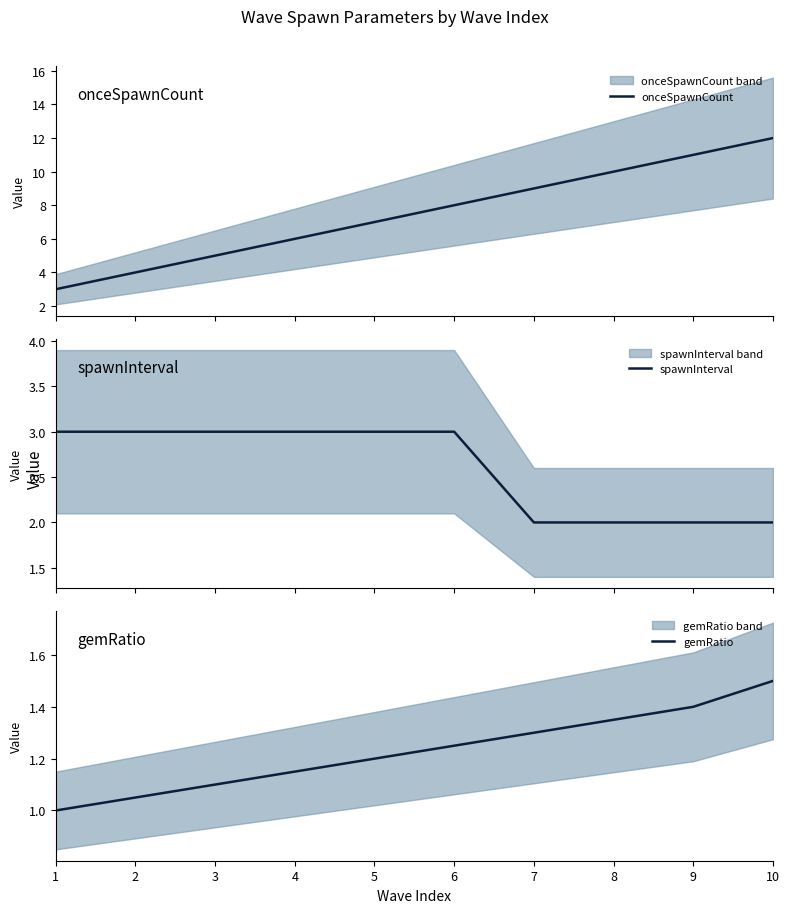

Count the onceSpawnCount values in the range 5 to 10.

6